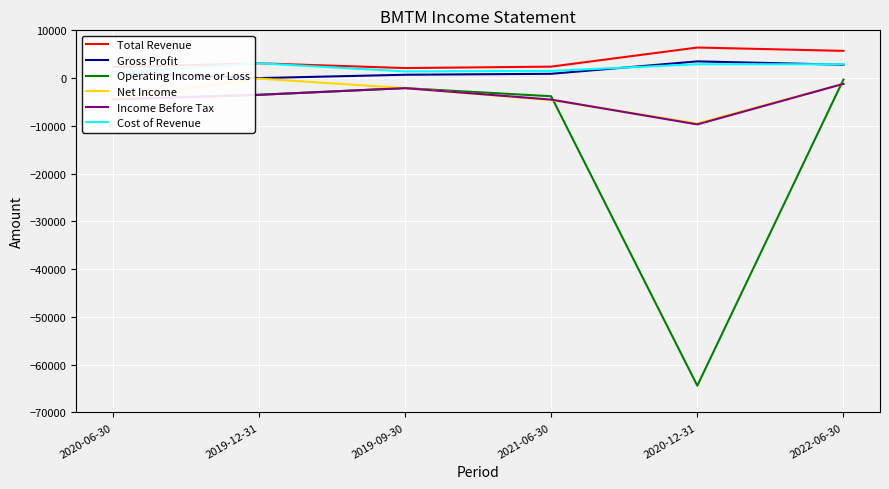

What is the maximum value shown in the chart?

6400